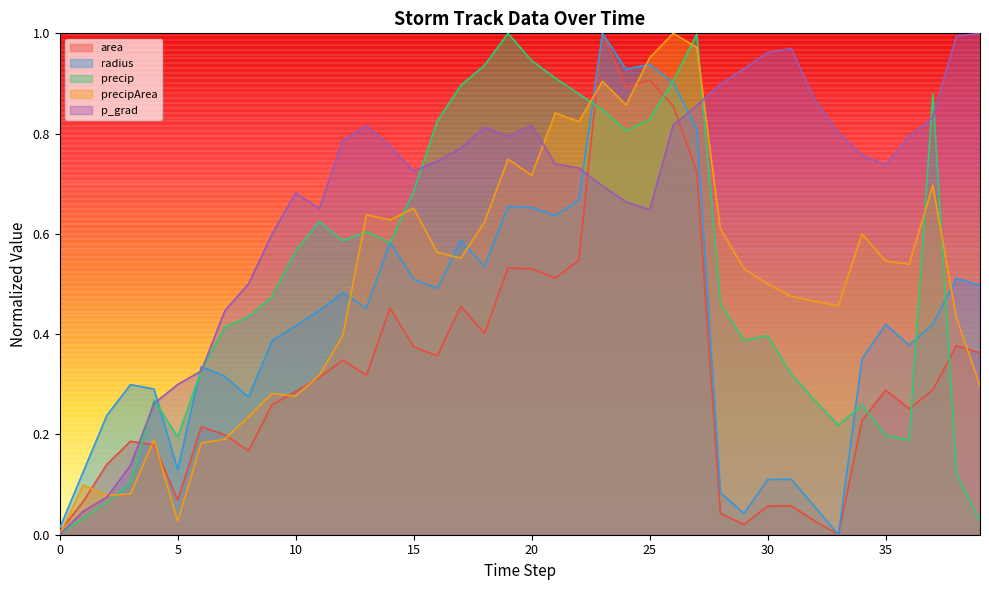

What is the total value across all series at 11?

2.4